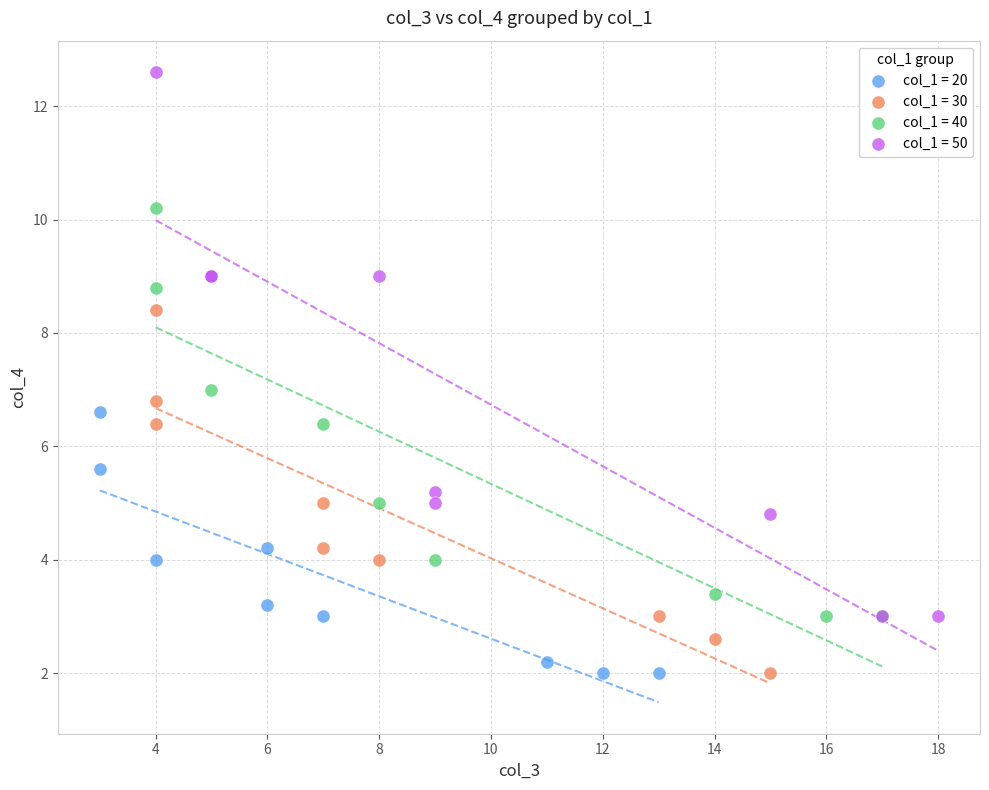

Which series contains the highest Y value?

col_1 = 50